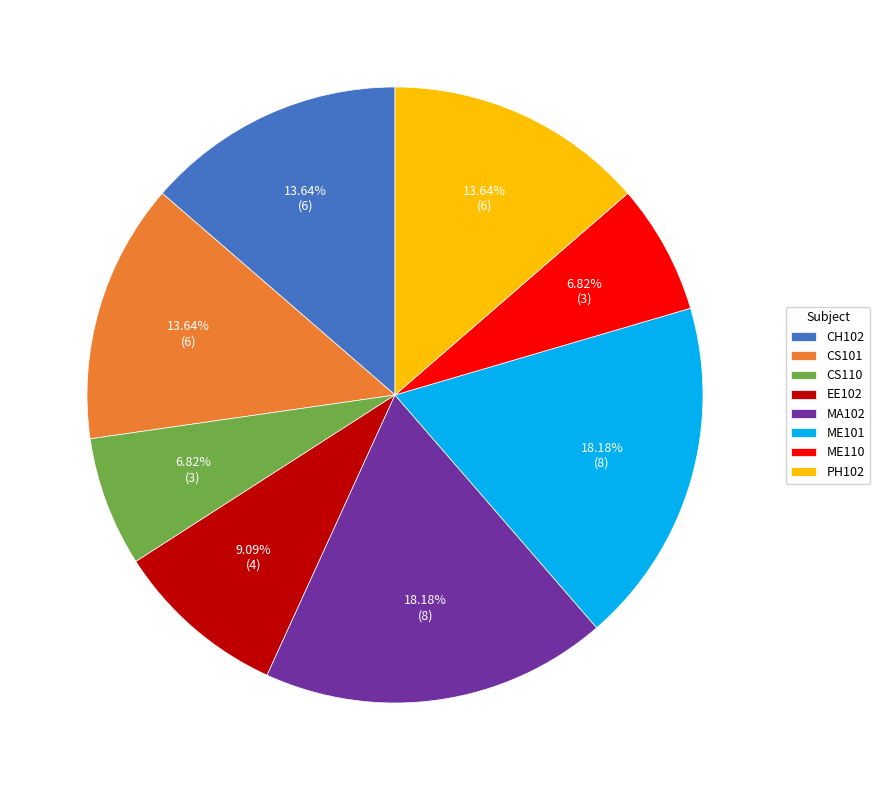

True or false: PH102 accounts for 4% of the total.

False